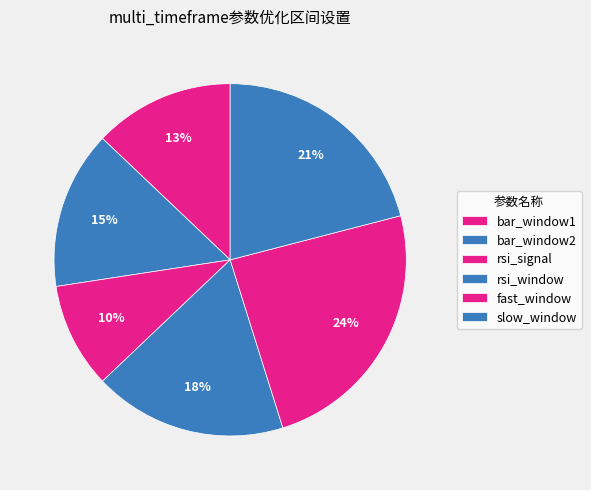

Between rsi_signal and rsi_window, which is larger?

rsi_window